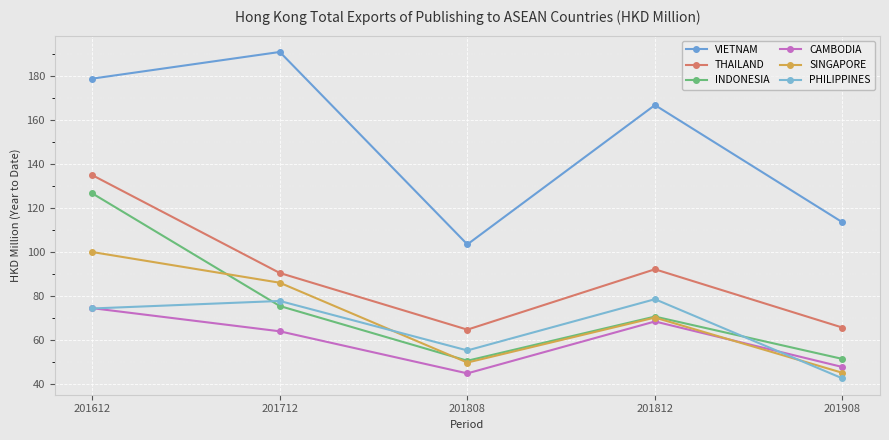

List the series in order of their peak value, highest first.

VIETNAM, THAILAND, INDONESIA, SINGAPORE, PHILIPPINES, CAMBODIA